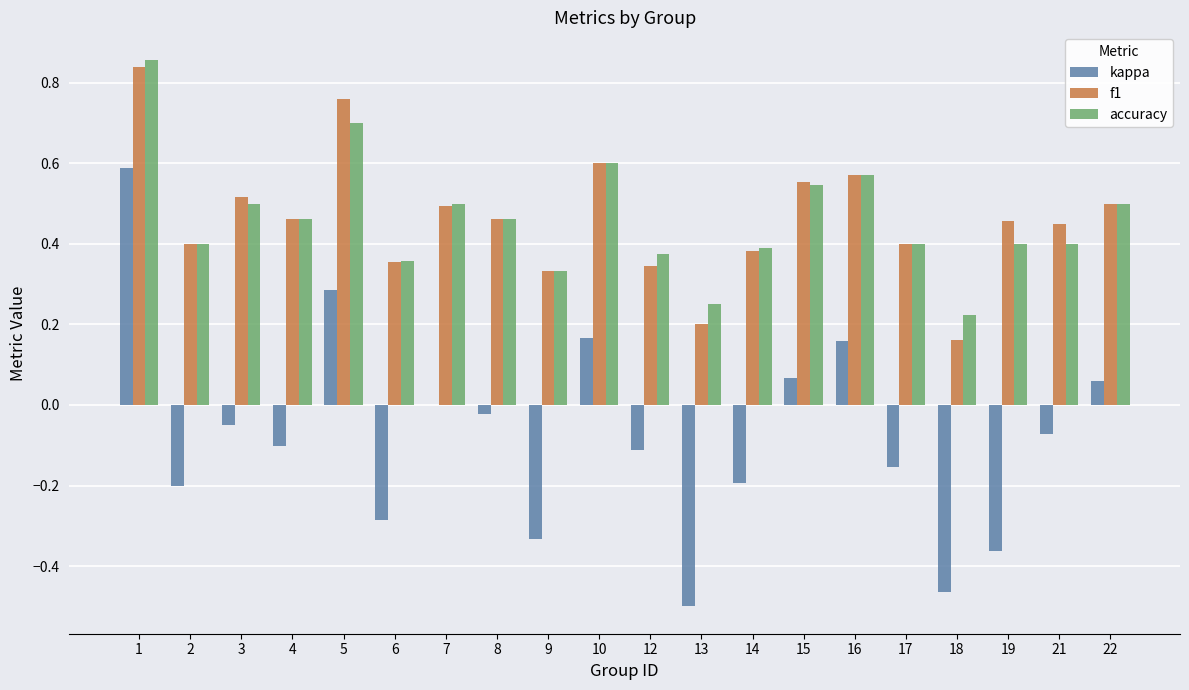

Is the value of f1 at 21 greater than the value of kappa at 13?

Yes